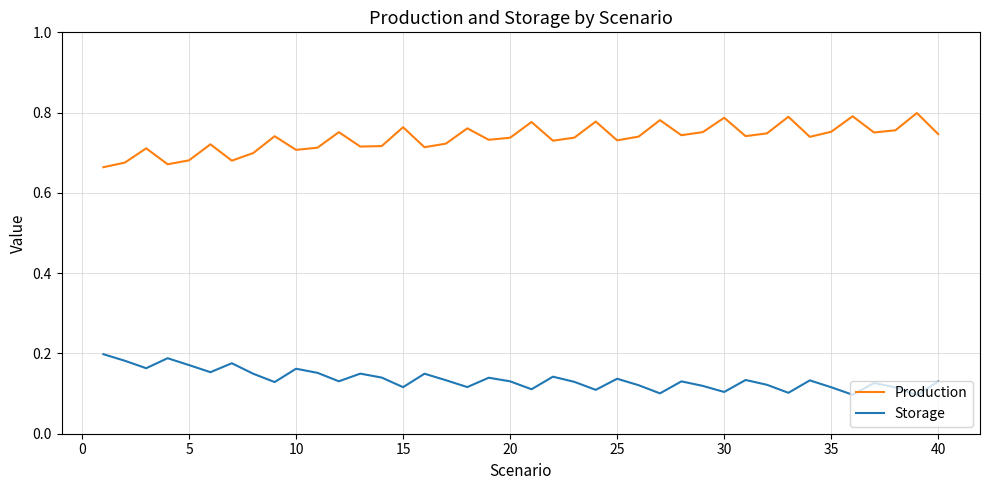

Which series has the largest range (max minus min)?

Production